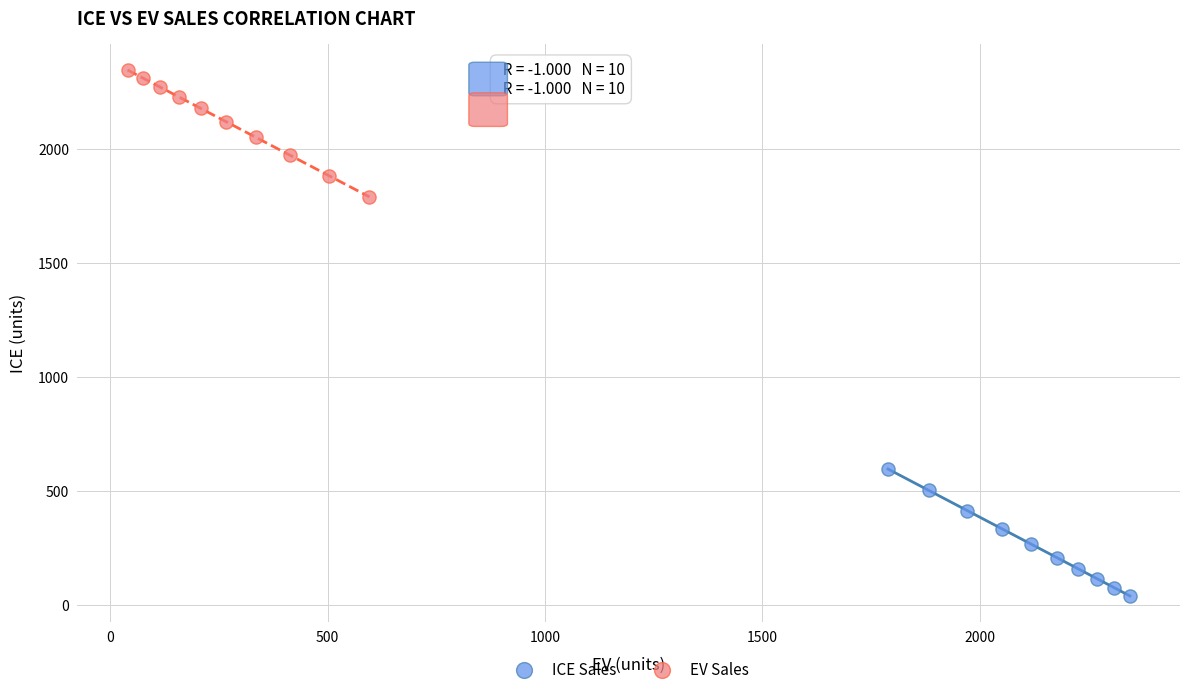

Which series contains the lowest Y value?

ICE Sales